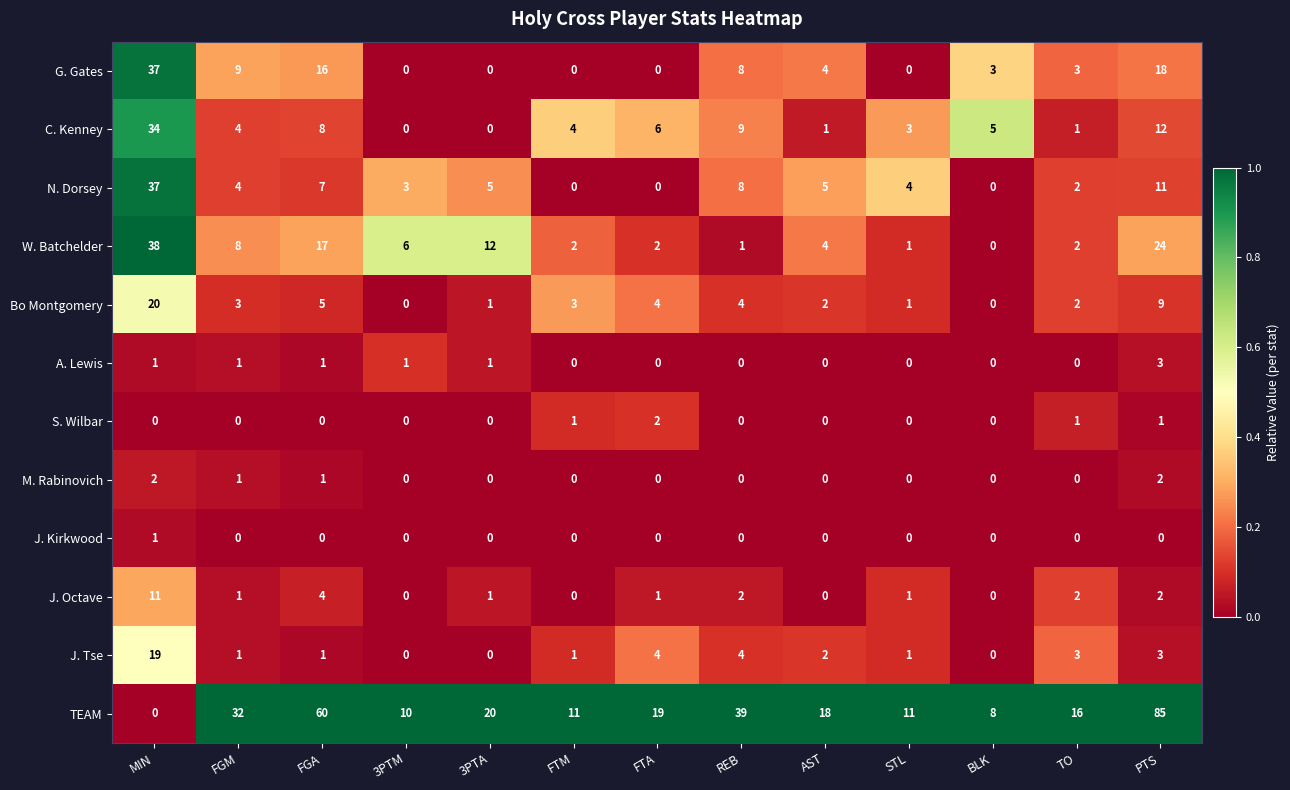

What is the total value across all series at AST?

36